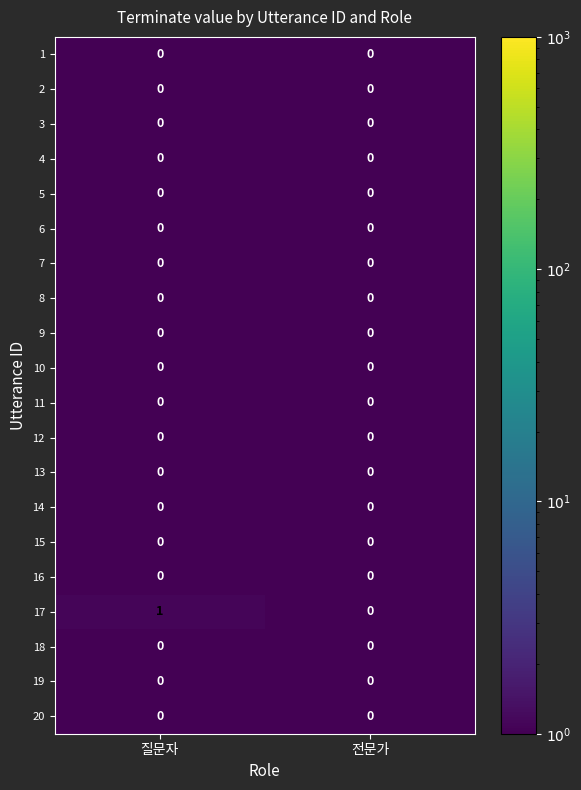

True or false: 11 has a value of 0 at 전문가.

True